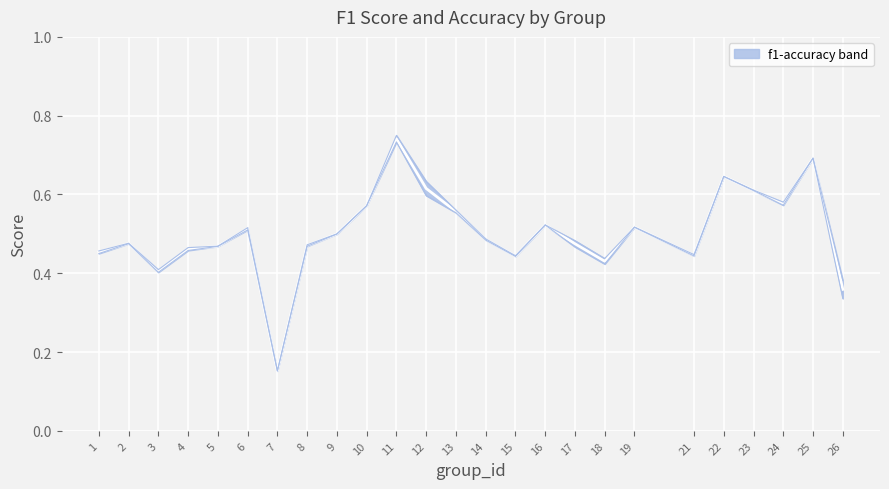

How many mid values are between 0 and 1?

25